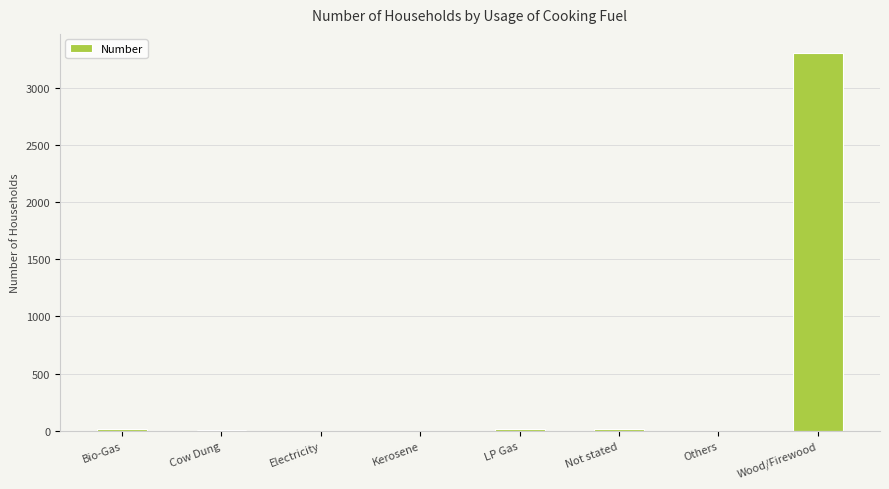

At which category does the chart reach its peak across all series?

Wood/Firewood